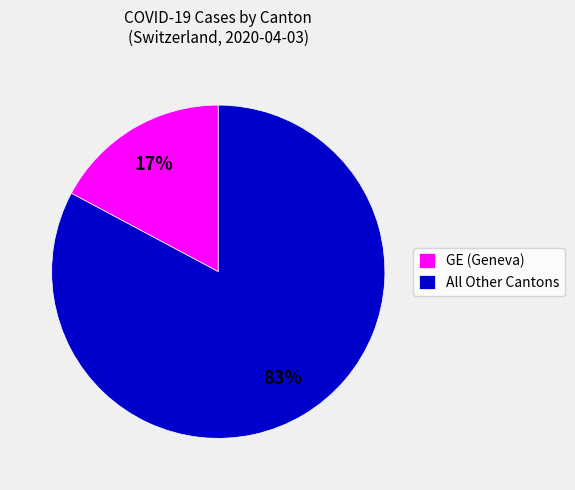

How many slices are in this pie chart?

2